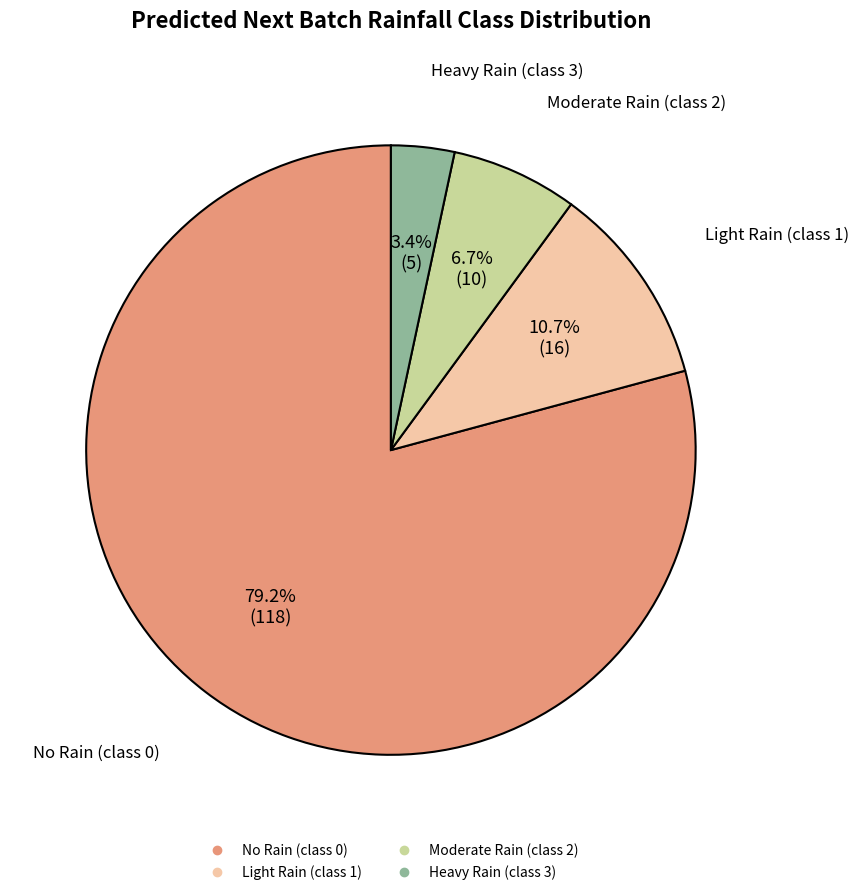

Is there any slice that represents more than half of the pie?

Yes